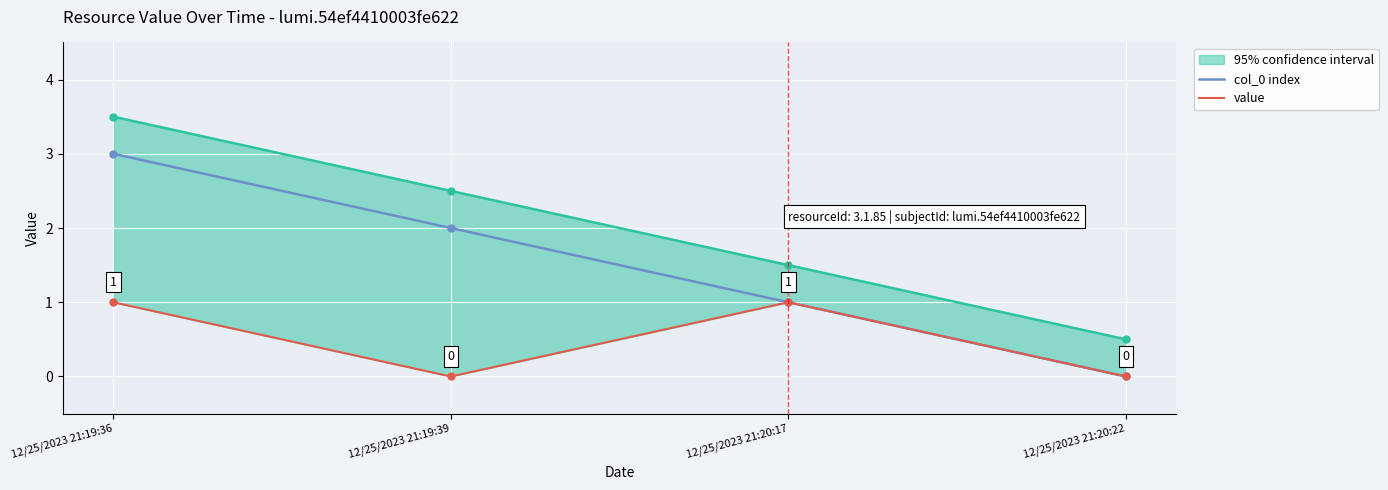

How many lines are shown in the chart?

2